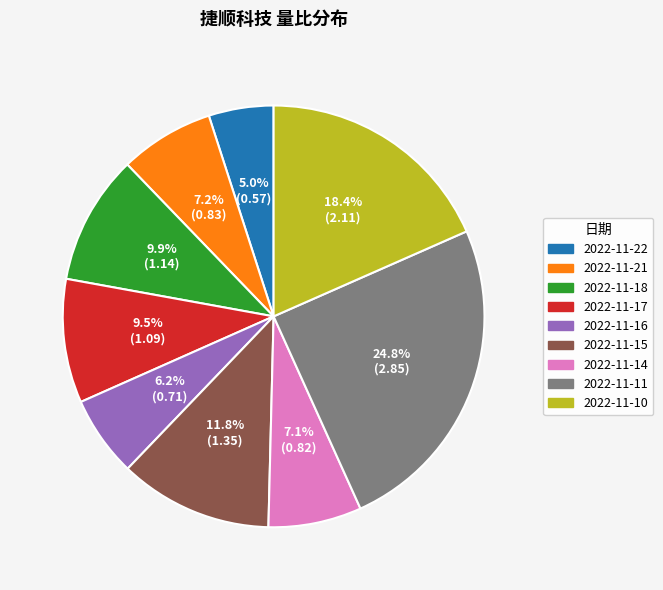

To the nearest percent, what percentage of the pie is 2022-11-21?

7%